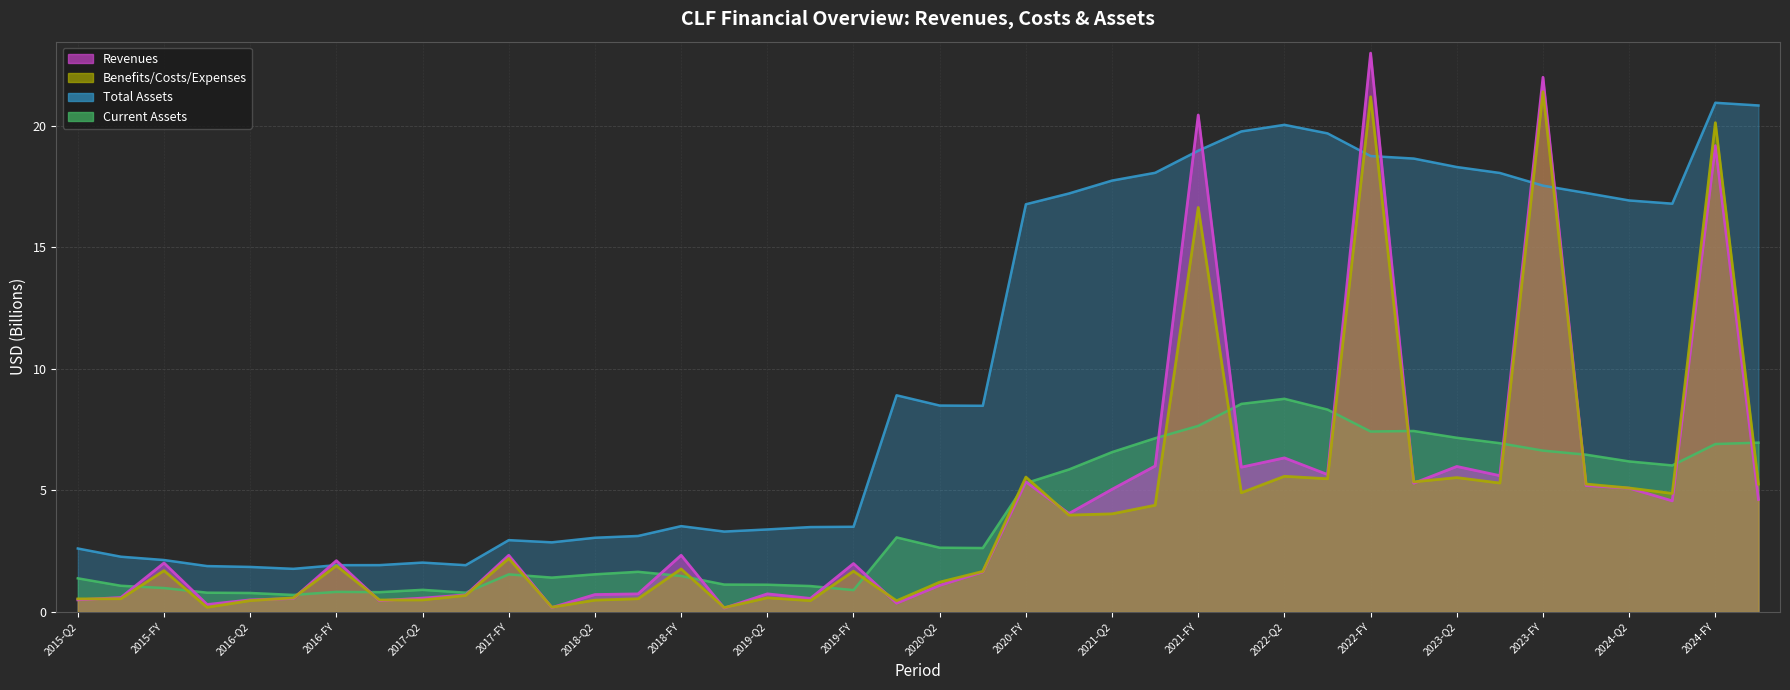

At which label does Total Assets first exceed 8?

2020-Q1